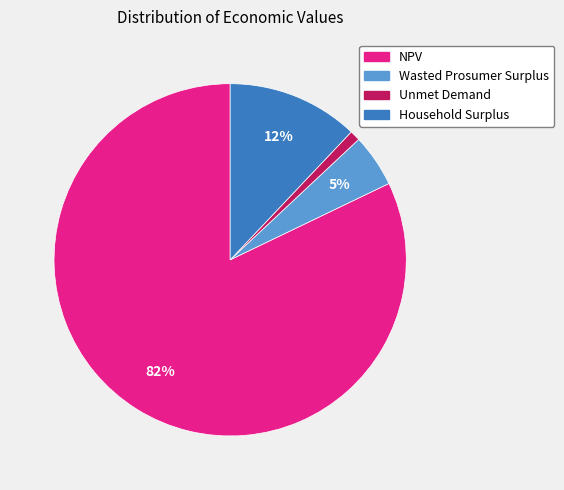

Is it true that Unmet Demand is 1% of the pie?

True